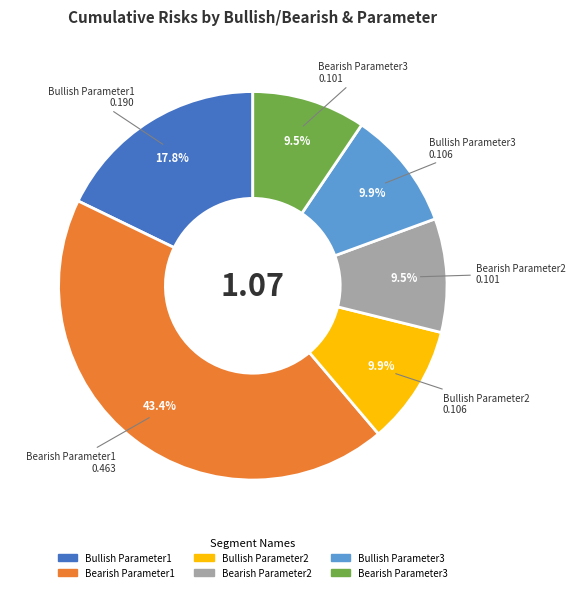

What is the largest slice in the pie chart?

Bearish Parameter1